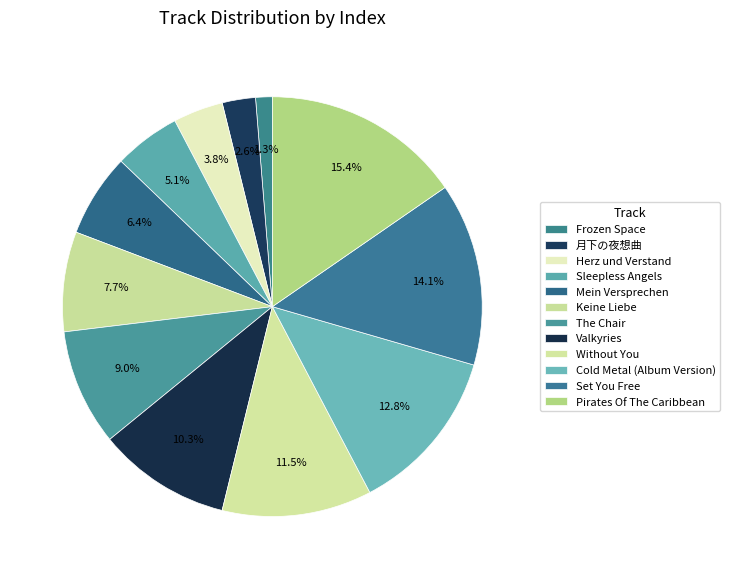

Which slice is the smallest?

Frozen Space